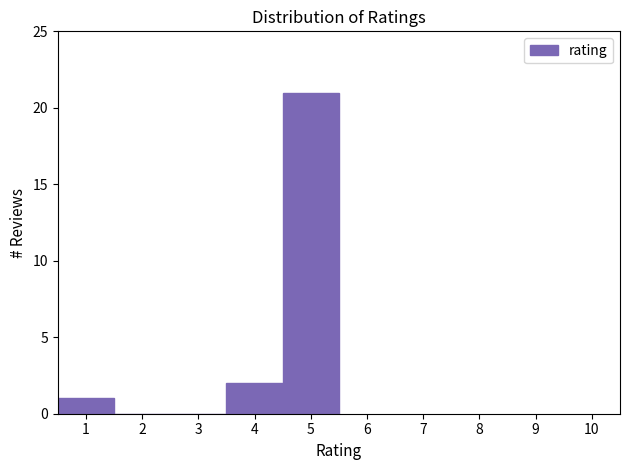

Reading left to right, transcribe this chart: for each bar, give the range it covers on the x-axis and its height. The values are not printed on the chart, so give them approximately, as read against the axis.

0.5 to 1.5: 1
1.5 to 2.5: 0
2.5 to 3.5: 0
3.5 to 4.5: 2
4.5 to 5.5: 21